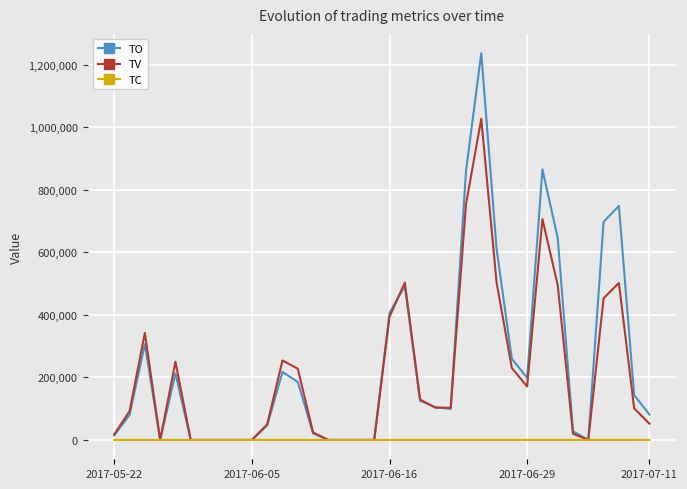

What is the maximum value shown in the chart?

1236490